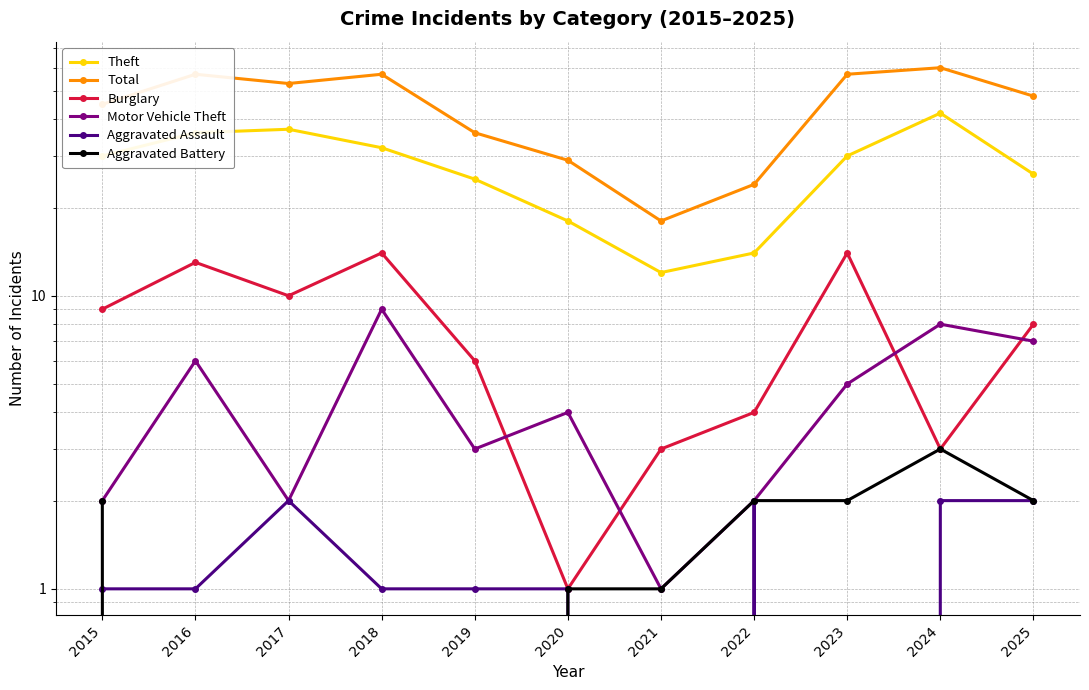

What is the value of the Total point at the 11th from the left?

48